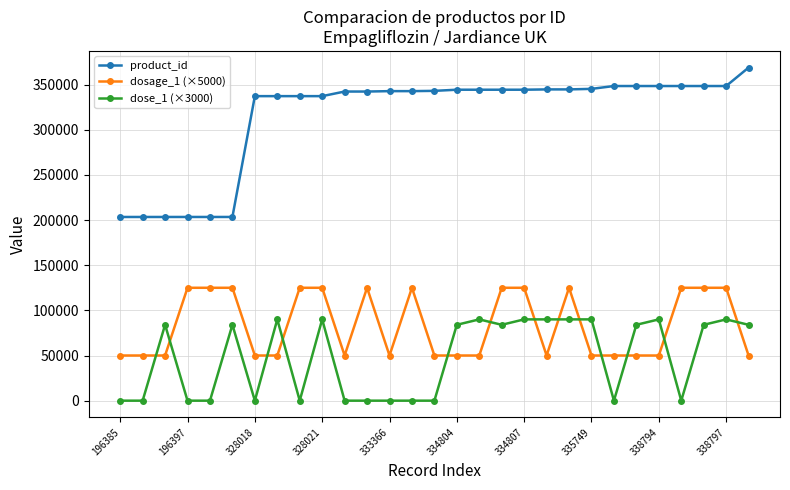

List the series in order of their peak value, highest first.

product_id, dosage_1 (×5000), dose_1 (×3000)